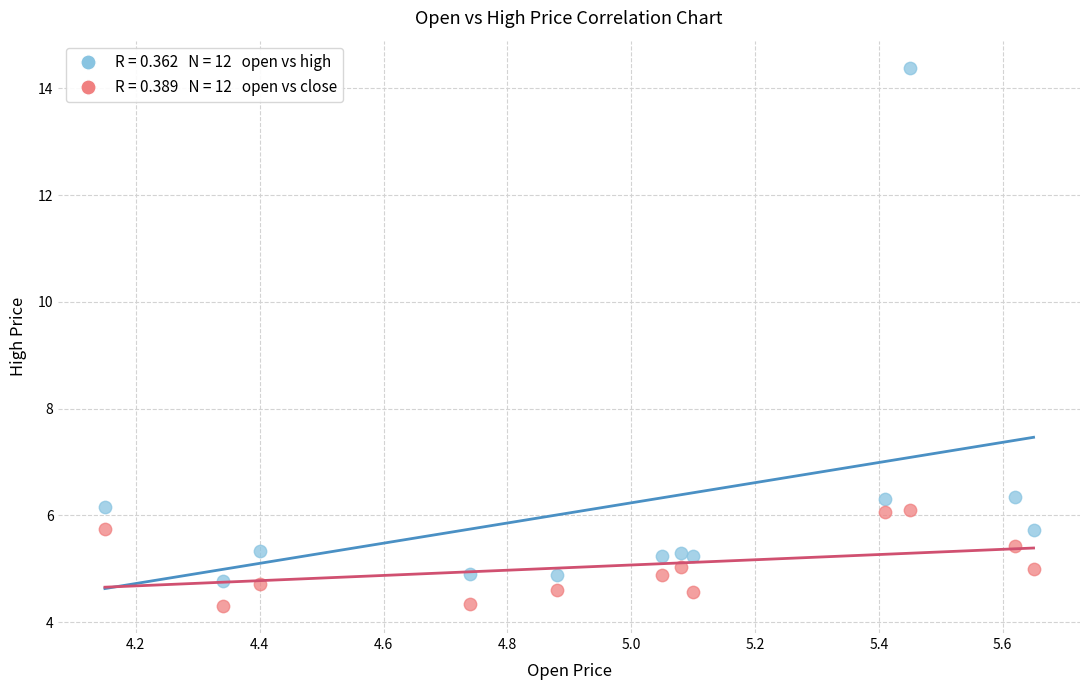

Across all data points, what is the range of Y values (max minus min)?

10.1